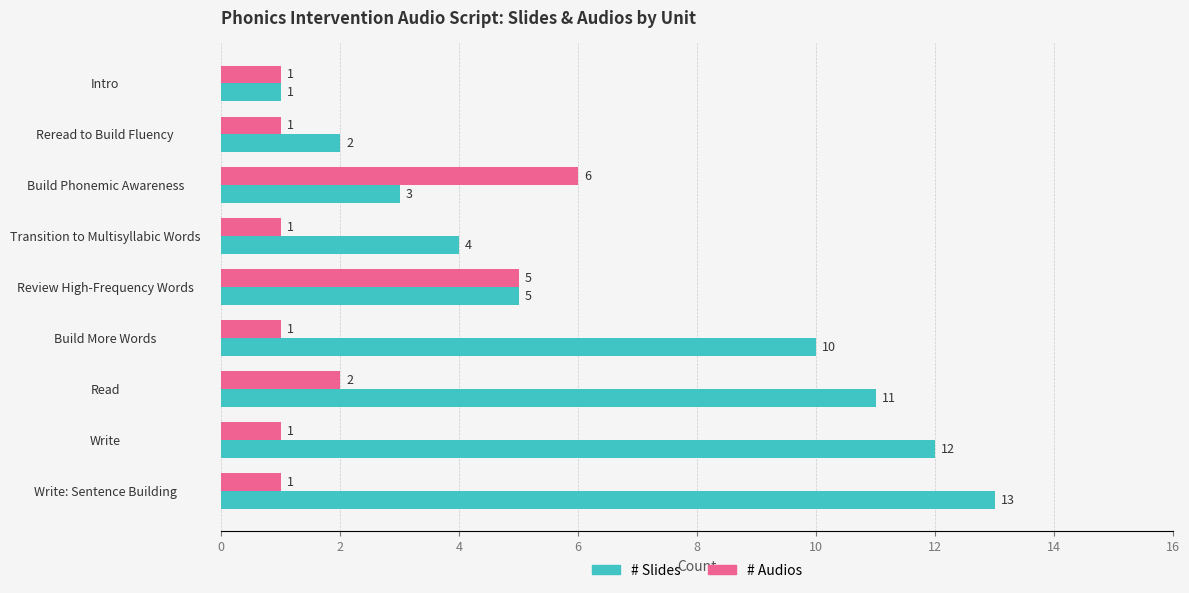

What value does the # Slides series have at Transition to Multisyllabic Words, to the nearest 5?

5